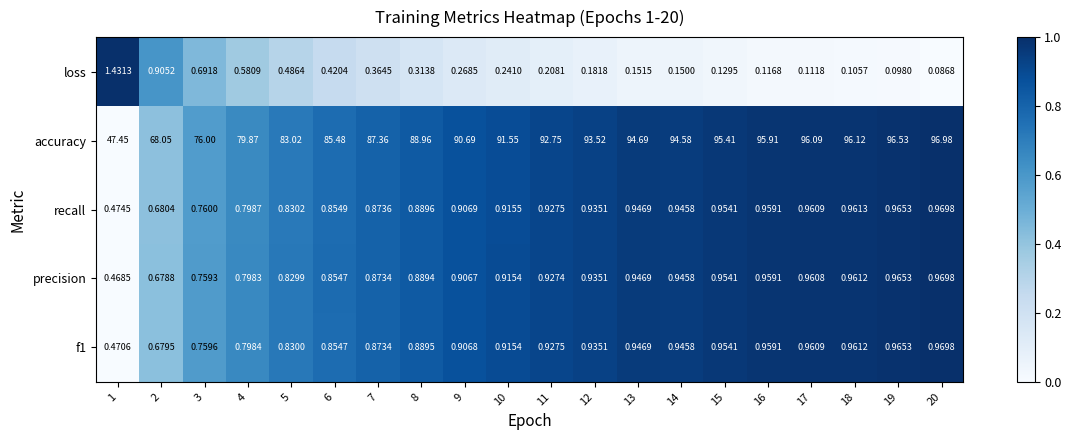

Between 3 and 14, which series saw the biggest shift?

accuracy